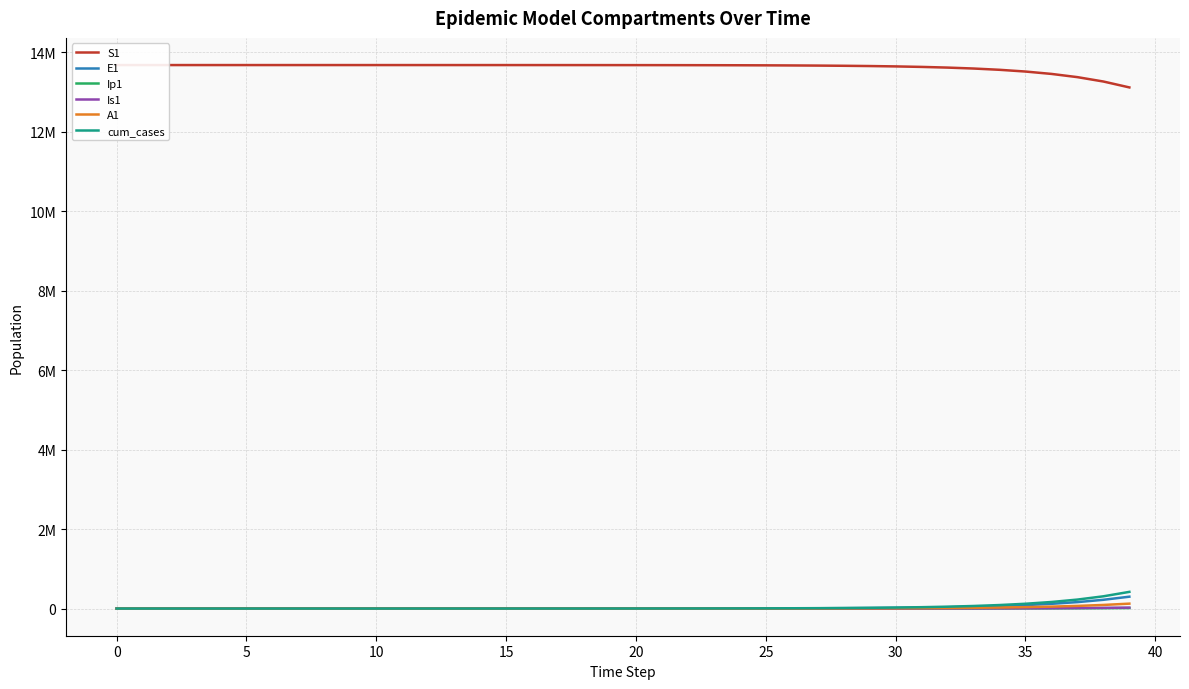

At which label does cum_cases reach its peak?

39